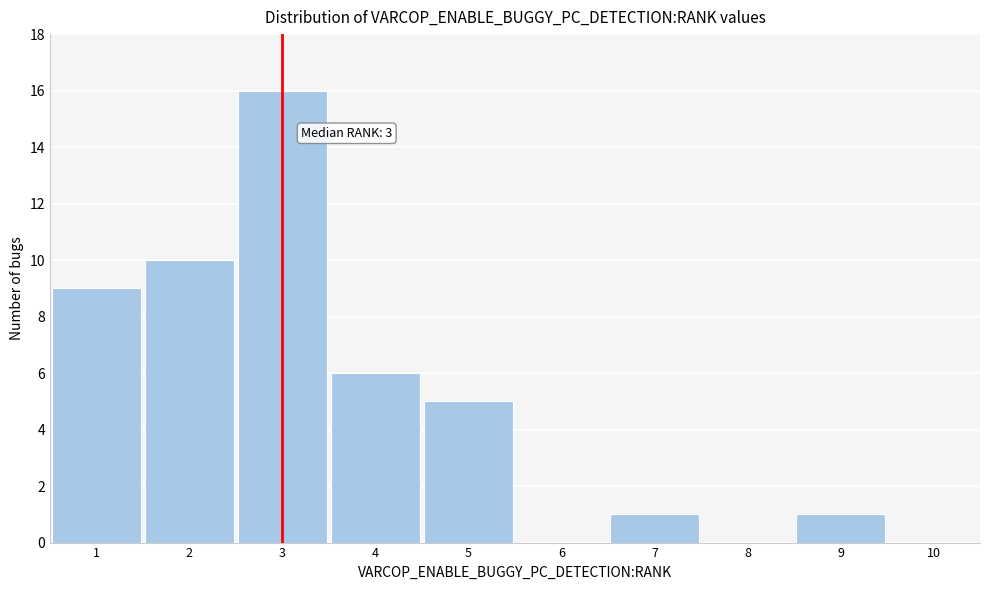

Which range on the x-axis has the tallest bar?

2.5 to 3.5